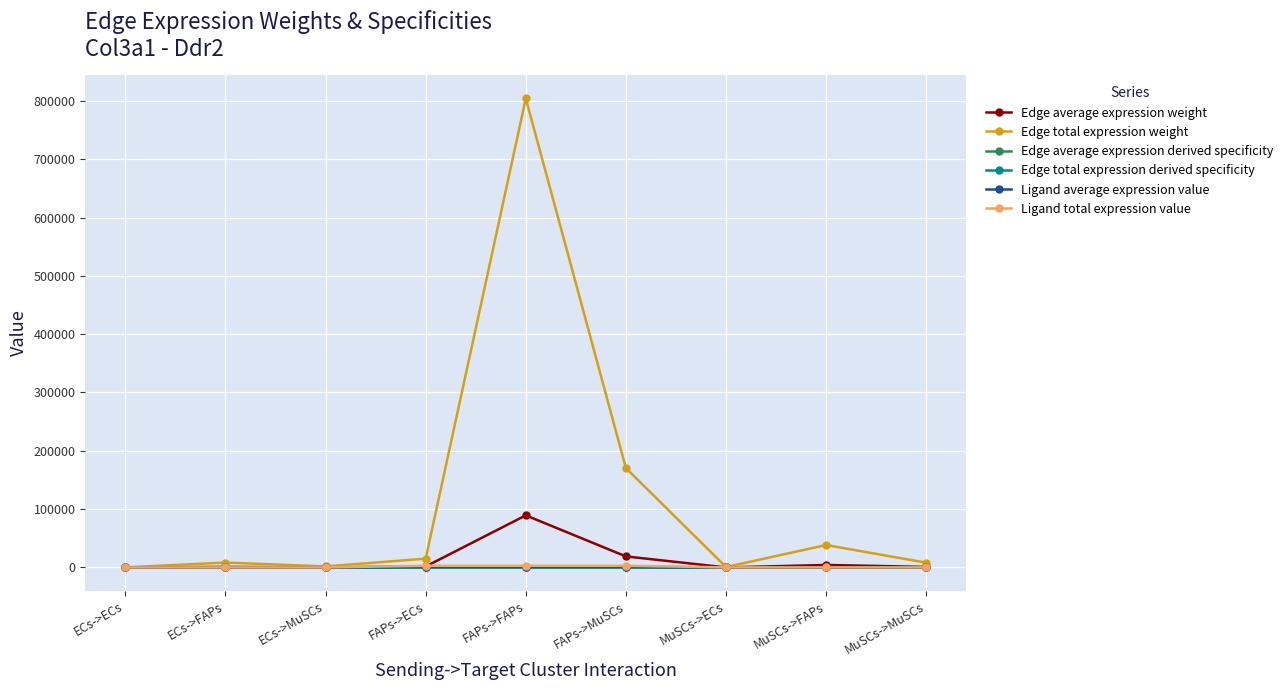

Reading left to right, what are all the values shown in this chart?

Edge average expression weight: 17.5	930.0	197.1	1677.4	89340.9	18930.6	80.3	4274.9	905.8
Edge total expression weight: 157.1	8369.9	1773.5	15096.9	804068.4	170375.0	722.4	38473.7	8152.2
Edge average expression derived specificity: 0.0	0.0	0.0	0.0	0.8	0.2	0.0	0.0	0.0
Edge total expression derived specificity: 0.0	0.0	0.0	0.0	0.8	0.2	0.0	0.0	0.0
Ligand average expression value: 9.9	9.9	9.9	950.7	950.7	950.7	45.5	45.5	45.5
Ligand total expression value: 29.7	29.7	29.7	2852.0	2852.0	2852.0	136.5	136.5	136.5